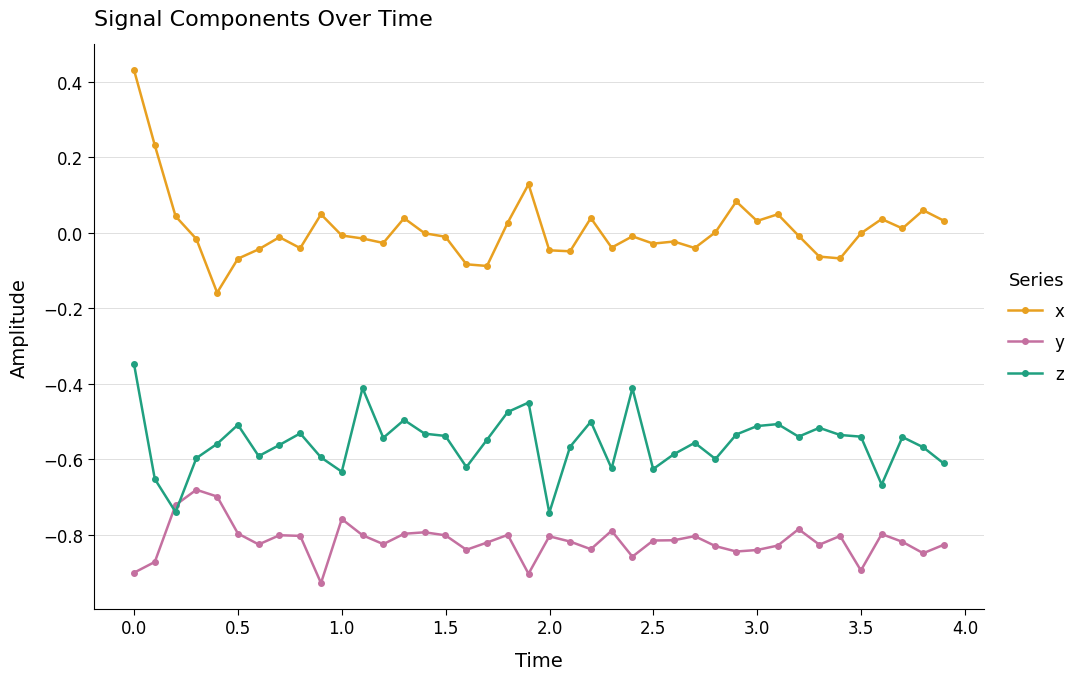

True or false: y and z cross at least once.

True